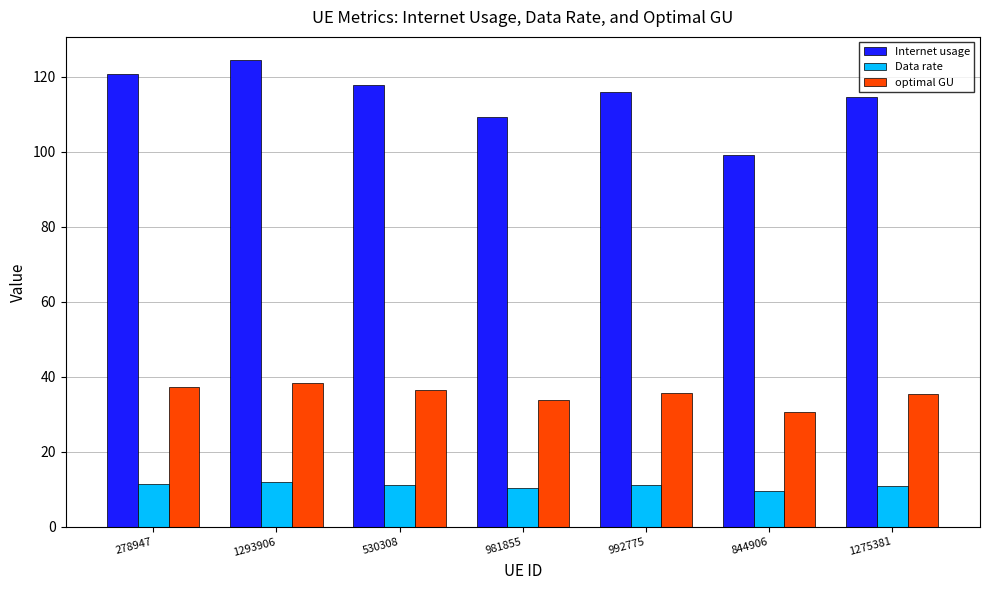

Which series has the largest total across all categories?

Internet usage